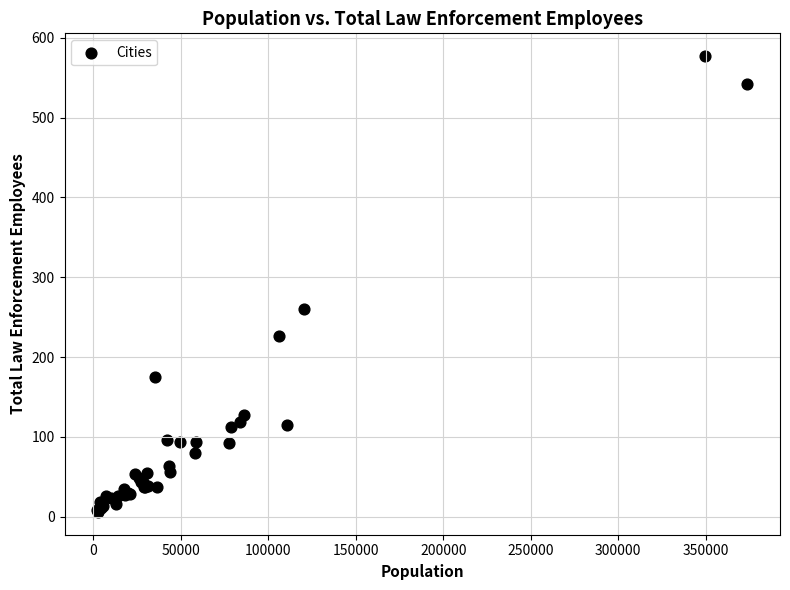

What Y value in the scatter plot is closest to 291?

260